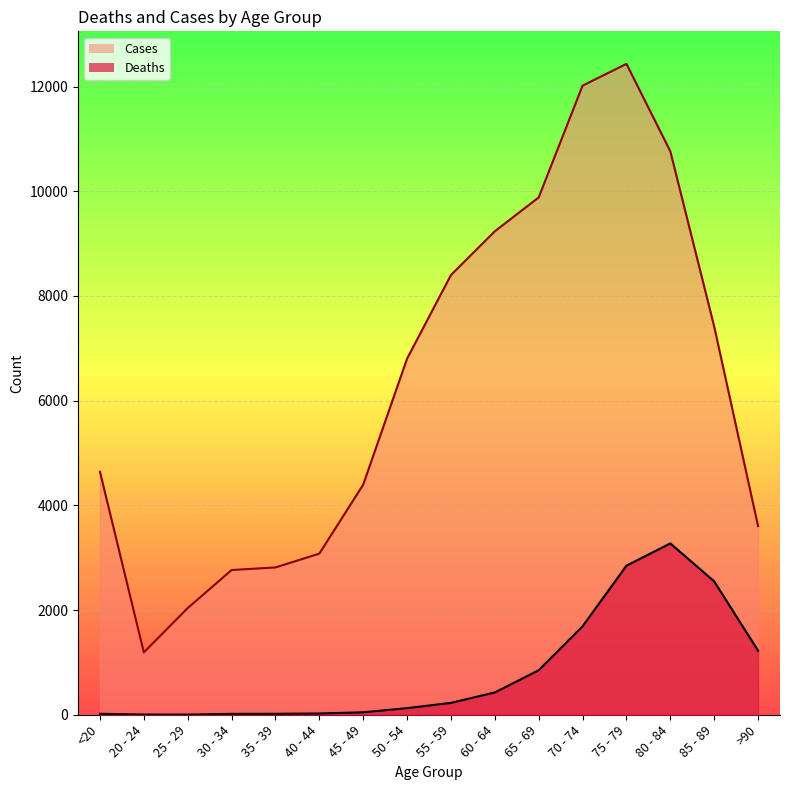

How many series are shown in this chart?

2